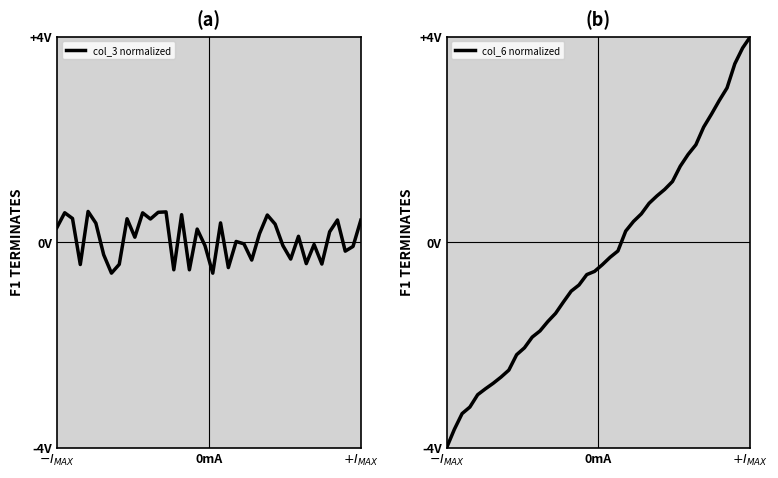

At how many categories does at least one series exceed -3?

40